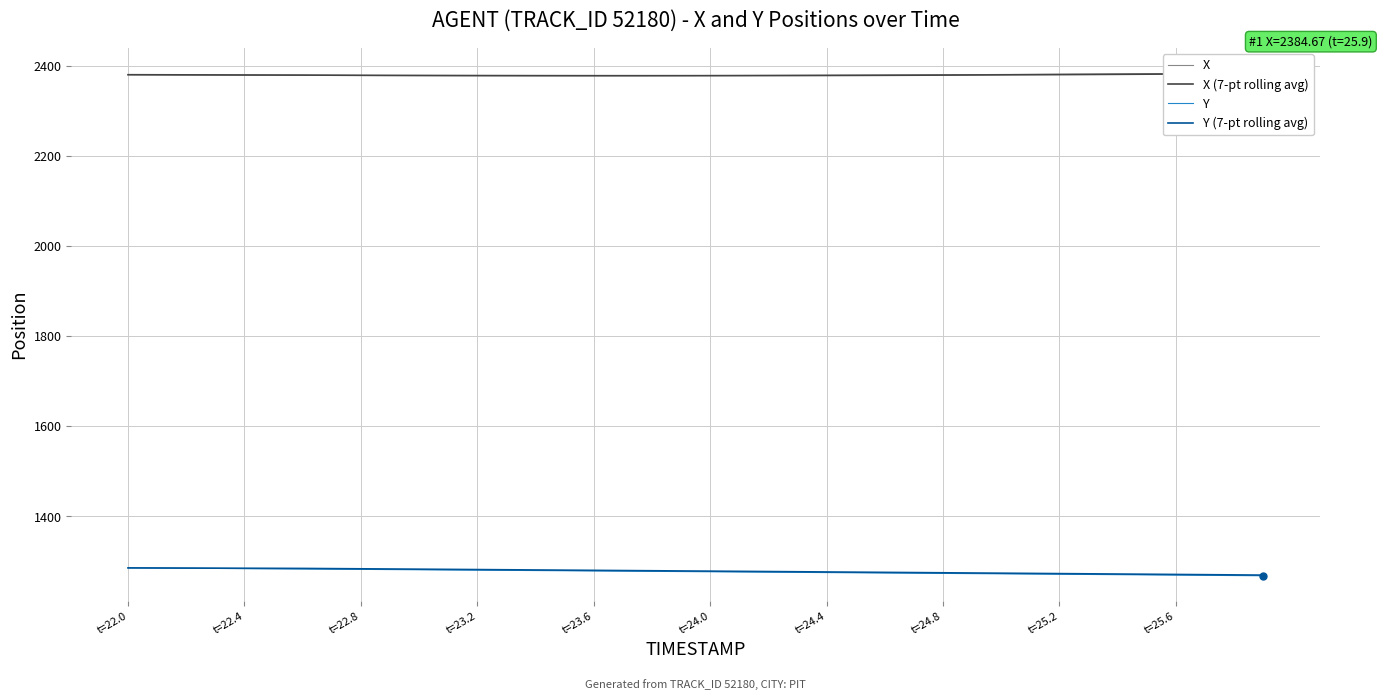

What is the lowest value of the Y (7-pt rolling avg) series?

1269.9